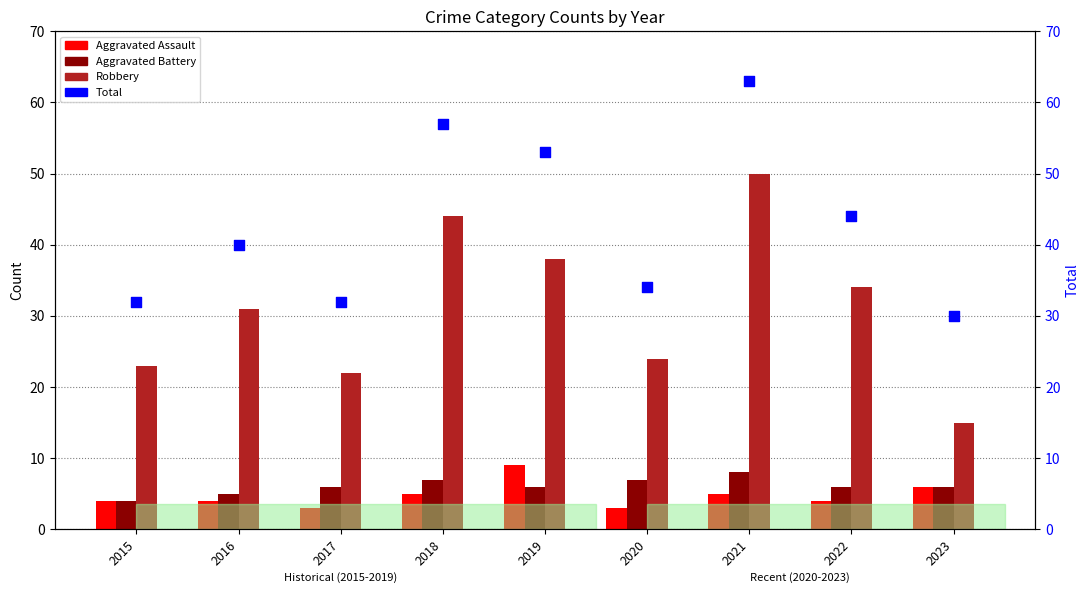

Which series contains the lowest Y value?

Aggravated Assault